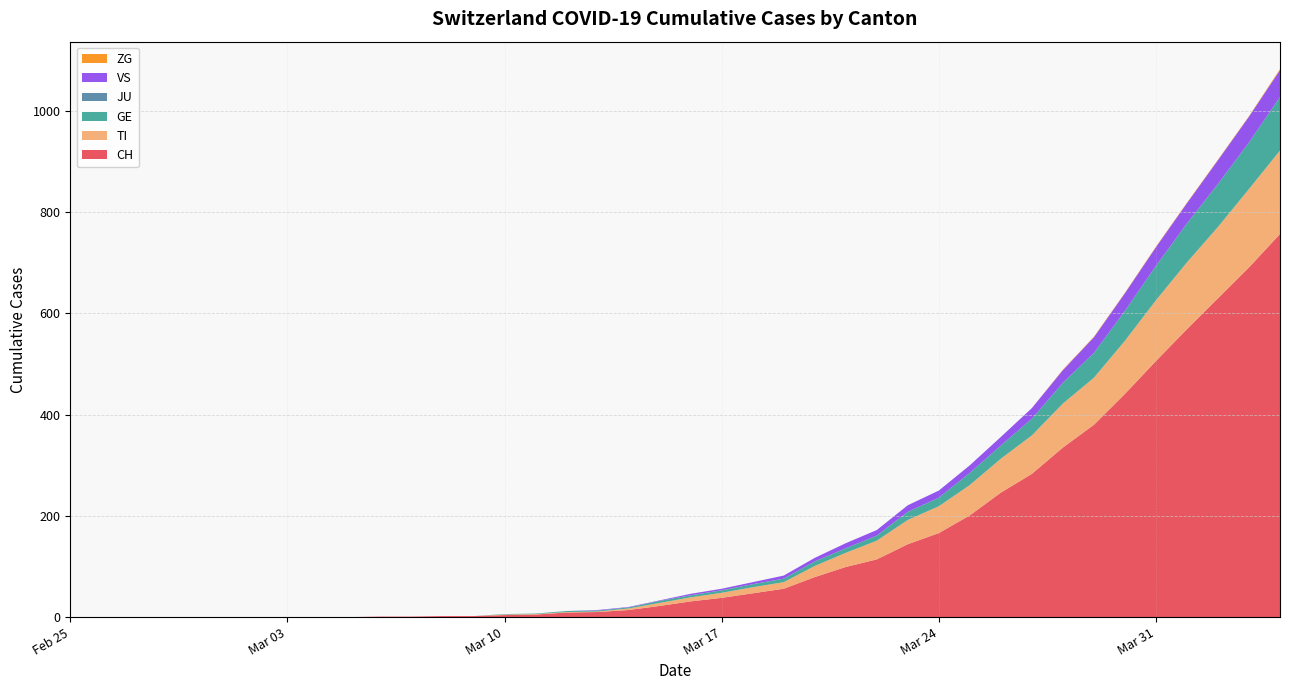

Reading left to right, transcribe all the data shown in this chart.

CH: 2020-02-25=0	2020-02-26=0	2020-02-27=0	2020-02-28=0	2020-02-29=0	2020-03-01=0	2020-03-02=0	2020-03-03=0	2020-03-04=0	2020-03-05=0	2020-03-06=1	2020-03-07=1	2020-03-08=2	2020-03-09=2	2020-03-10=4	2020-03-11=5	2020-03-12=9	2020-03-13=10	2020-03-14=14	2020-03-15=22	2020-03-16=31	2020-03-17=38	2020-03-18=47	2020-03-19=56	2020-03-20=79	2020-03-21=99	2020-03-22=114	2020-03-23=144	2020-03-24=166	2020-03-25=201	2020-03-26=246	2020-03-27=283	2020-03-28=335	2020-03-29=380	2020-03-30=441	2020-03-31=506	2020-04-01=569	2020-04-02=630	2020-04-03=691	2020-04-04=757
TI: 2020-02-25=0	2020-02-26=0	2020-02-27=0	2020-02-28=0	2020-02-29=0	2020-03-01=0	2020-03-02=0	2020-03-03=0	2020-03-04=0	2020-03-05=0	2020-03-06=0	2020-03-07=0	2020-03-08=0	2020-03-09=0	2020-03-10=1	2020-03-11=1	2020-03-12=1	2020-03-13=1	2020-03-14=3	2020-03-15=6	2020-03-16=8	2020-03-17=10	2020-03-18=12	2020-03-19=13	2020-03-20=22	2020-03-21=28	2020-03-22=37	2020-03-23=48	2020-03-24=53	2020-03-25=60	2020-03-26=67	2020-03-27=76	2020-03-28=87	2020-03-29=93	2020-03-30=105	2020-03-31=120	2020-04-01=132	2020-04-02=141	2020-04-03=155	2020-04-04=165
GE: 2020-02-25=0	2020-02-26=0	2020-02-27=0	2020-02-28=0	2020-02-29=0	2020-03-01=0	2020-03-02=0	2020-03-03=0	2020-03-04=0	2020-03-05=0	2020-03-06=0	2020-03-07=0	2020-03-08=0	2020-03-09=0	2020-03-10=1	2020-03-11=1	2020-03-12=2	2020-03-13=2	2020-03-14=2	2020-03-15=4	2020-03-16=4	2020-03-17=5	2020-03-18=6	2020-03-19=7	2020-03-20=9	2020-03-21=9	2020-03-22=10	2020-03-23=16	2020-03-24=17	2020-03-25=24	2020-03-26=26	2020-03-27=33	2020-03-28=41	2020-03-29=49	2020-03-30=59	2020-03-31=68	2020-04-01=77	2020-04-02=85	2020-04-03=92	2020-04-04=106
JU: 2020-02-25=0	2020-02-26=0	2020-02-27=0	2020-02-28=0	2020-02-29=0	2020-03-01=0	2020-03-02=0	2020-03-03=0	2020-03-04=0	2020-03-05=0	2020-03-06=0	2020-03-07=0	2020-03-08=0	2020-03-09=0	2020-03-10=0	2020-03-11=0	2020-03-12=0	2020-03-13=0	2020-03-14=0	2020-03-15=0	2020-03-16=0	2020-03-17=0	2020-03-18=0	2020-03-19=0	2020-03-20=0	2020-03-21=0	2020-03-22=0	2020-03-23=0	2020-03-24=0	2020-03-25=0	2020-03-26=0	2020-03-27=0	2020-03-28=0	2020-03-29=0	2020-03-30=0	2020-03-31=0	2020-04-01=0	2020-04-02=0	2020-04-03=0	2020-04-04=0
VS: 2020-02-25=0	2020-02-26=0	2020-02-27=0	2020-02-28=0	2020-02-29=0	2020-03-01=0	2020-03-02=0	2020-03-03=0	2020-03-04=0	2020-03-05=0	2020-03-06=0	2020-03-07=0	2020-03-08=0	2020-03-09=0	2020-03-10=0	2020-03-11=0	2020-03-12=0	2020-03-13=1	2020-03-14=1	2020-03-15=1	2020-03-16=3	2020-03-17=3	2020-03-18=4	2020-03-19=6	2020-03-20=7	2020-03-21=10	2020-03-22=11	2020-03-23=13	2020-03-24=14	2020-03-25=15	2020-03-26=17	2020-03-27=21	2020-03-28=25	2020-03-29=31	2020-03-30=35	2020-03-31=37	2020-04-01=40	2020-04-02=47	2020-04-03=51	2020-04-04=53
ZG: 2020-02-25=0	2020-02-26=0	2020-02-27=0	2020-02-28=0	2020-02-29=0	2020-03-01=0	2020-03-02=0	2020-03-03=0	2020-03-04=0	2020-03-05=0	2020-03-06=0	2020-03-07=0	2020-03-08=0	2020-03-09=0	2020-03-10=0	2020-03-11=0	2020-03-12=0	2020-03-13=0	2020-03-14=0	2020-03-15=0	2020-03-16=0	2020-03-17=0	2020-03-18=0	2020-03-19=0	2020-03-20=0	2020-03-21=0	2020-03-22=0	2020-03-23=0	2020-03-24=0	2020-03-25=0	2020-03-26=0	2020-03-27=0	2020-03-28=1	2020-03-29=1	2020-03-30=1	2020-03-31=1	2020-04-01=1	2020-04-02=1	2020-04-03=1	2020-04-04=2